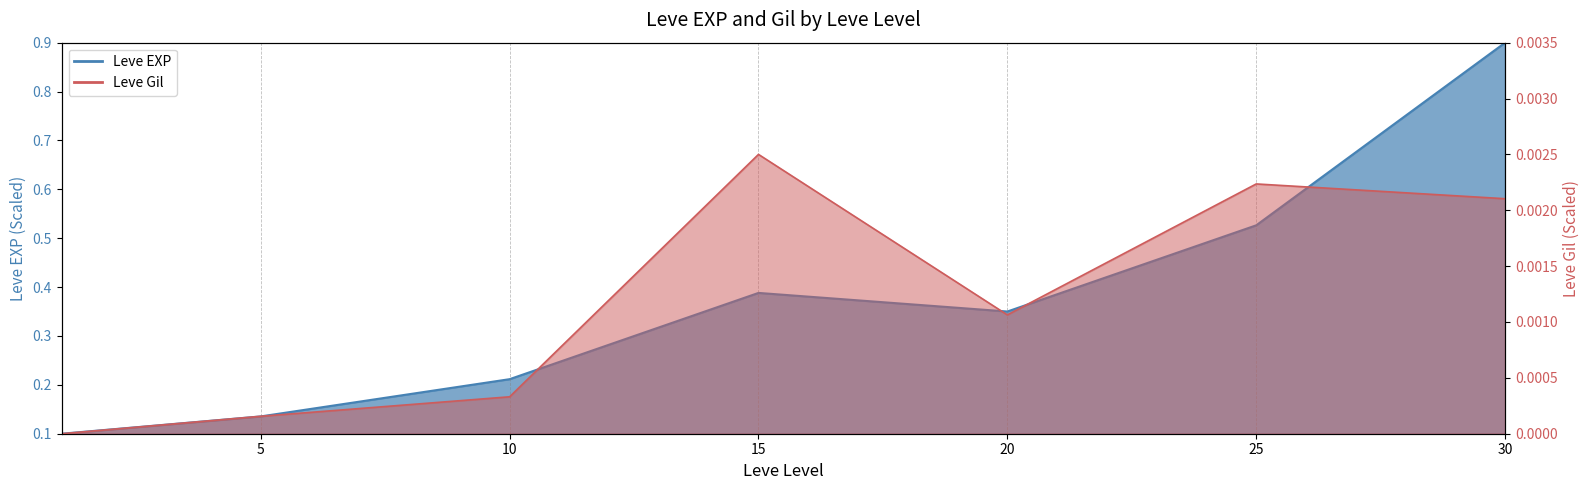

What is the spread (max minus min) of values at 20?

0.3